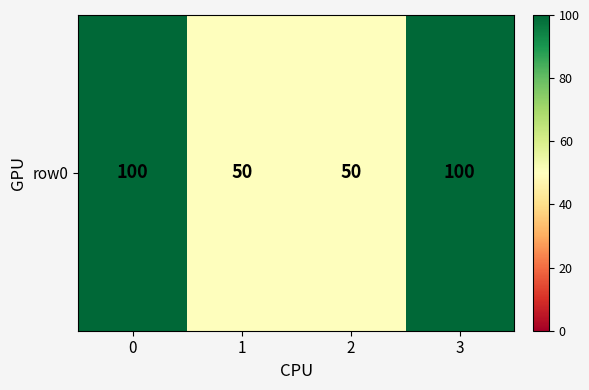

Count the values in the range 50 to 100.

4